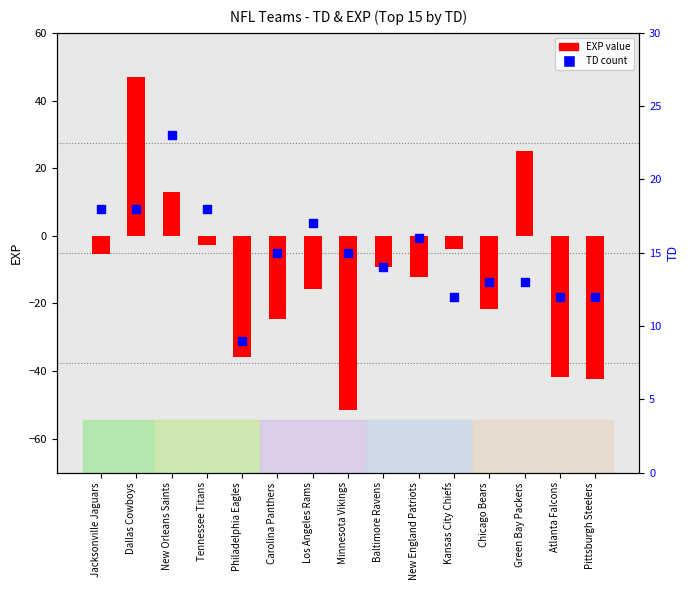

At which category is the sum across all series the highest?

Dallas Cowboys